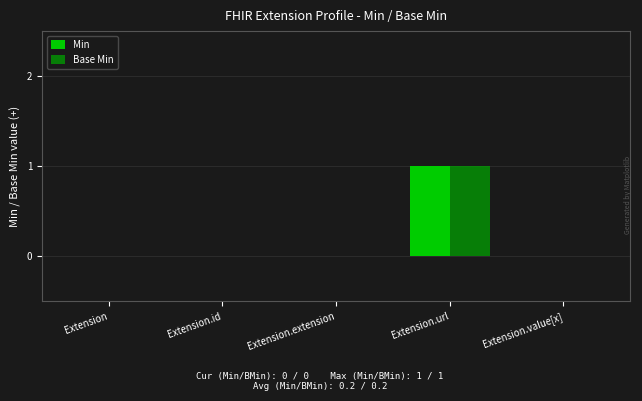

What position from the left is Extension.id?

2